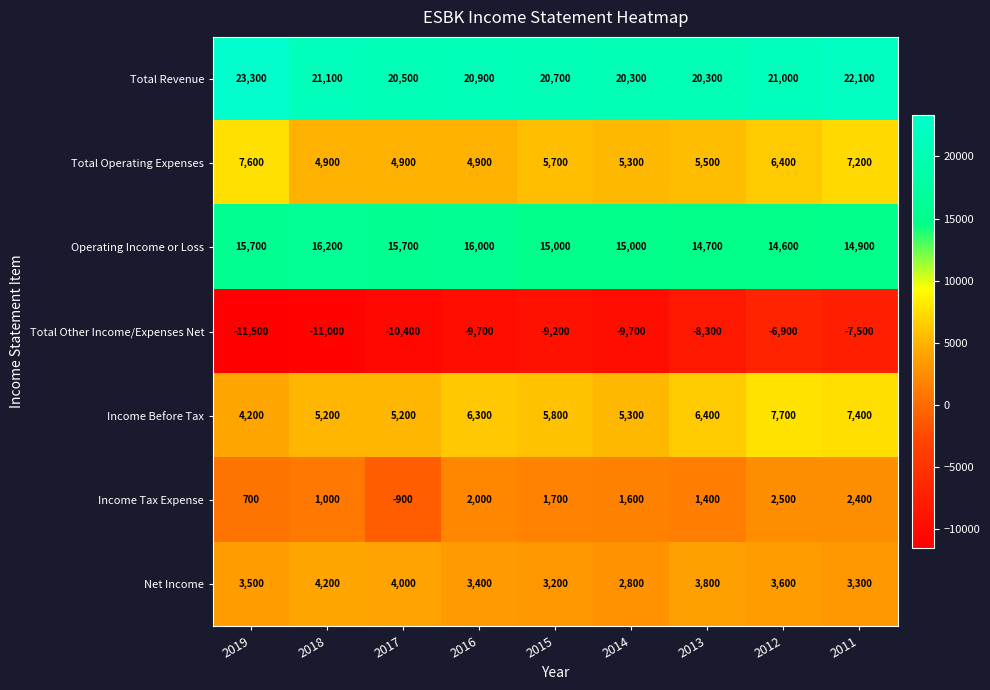

What is the difference between the second highest and second lowest values in the Income Before Tax series?

2200